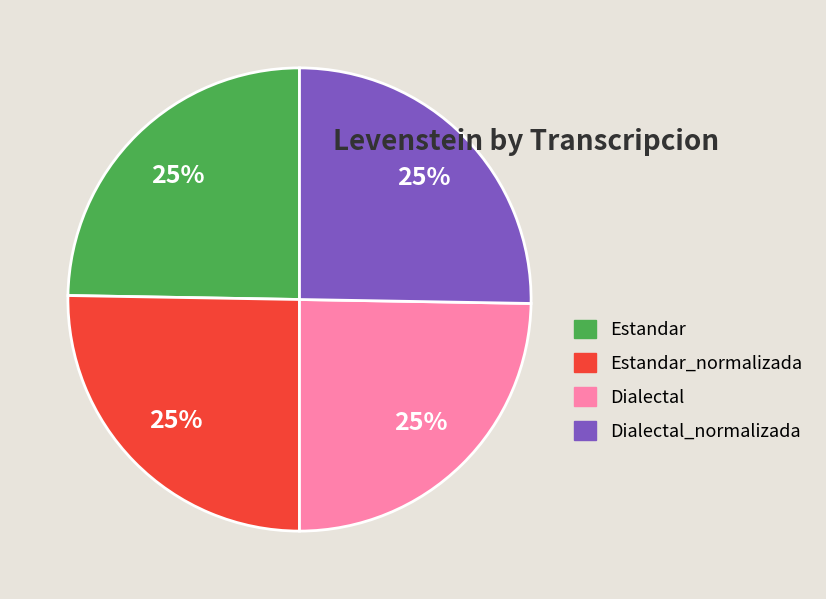

Is there a majority slice in this chart?

No